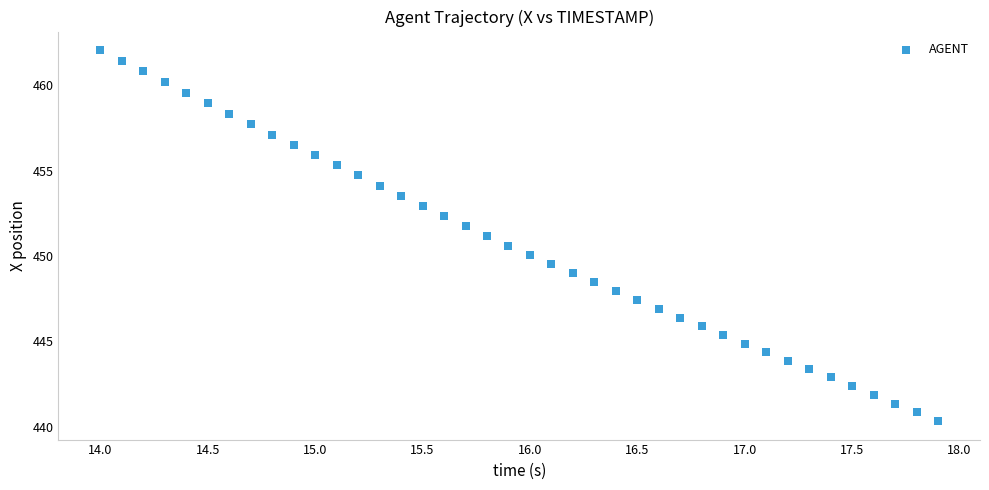

What is the range of X values (max minus min)?

3.9